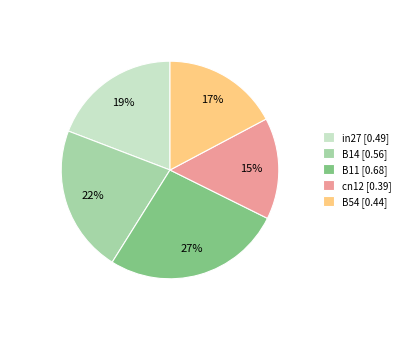

Is B11 the majority of the pie?

No